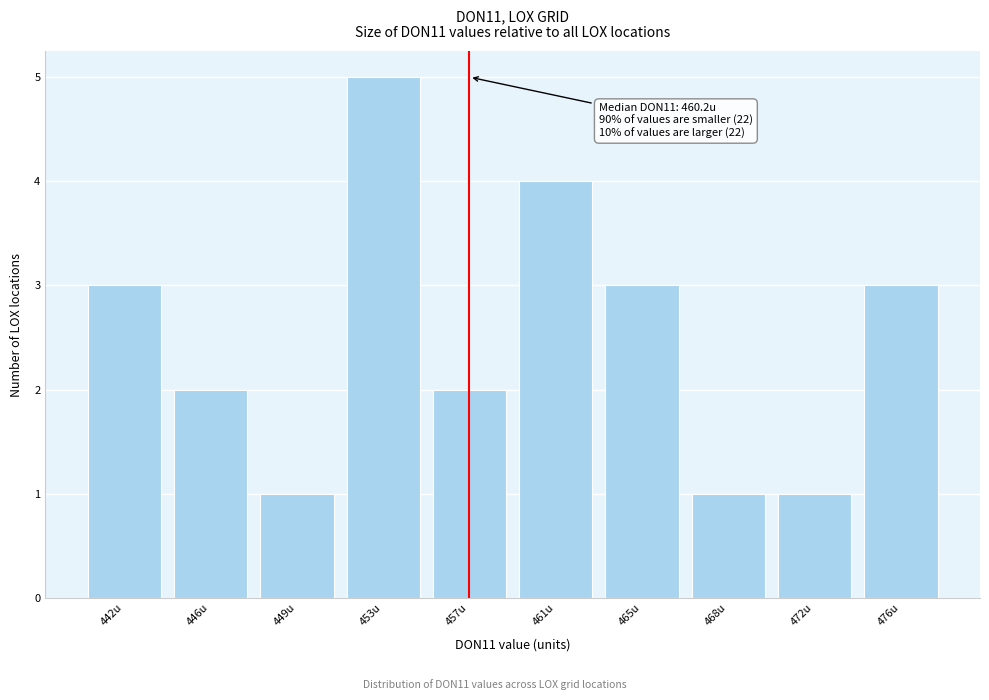

Reading left to right, extract all data points from this chart.

3	2	1	5	2	4	3	1	1	3